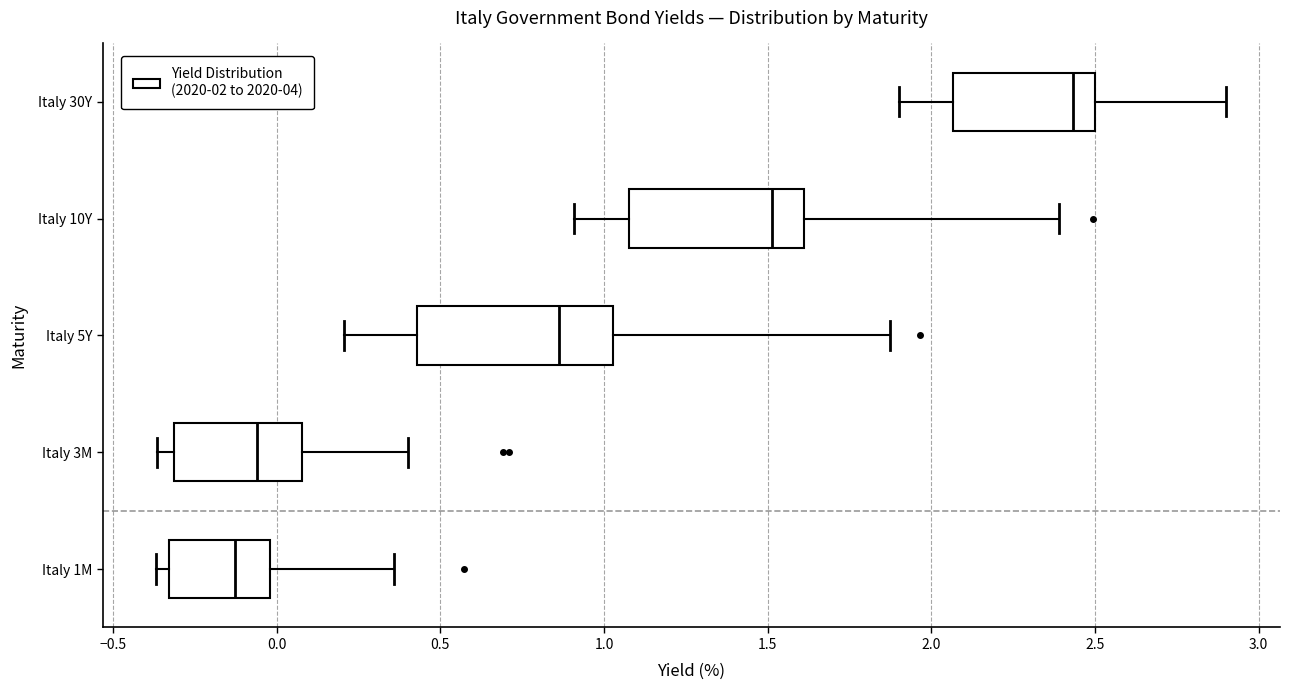

Which box has the furthest to the right median line?

Italy 30Y